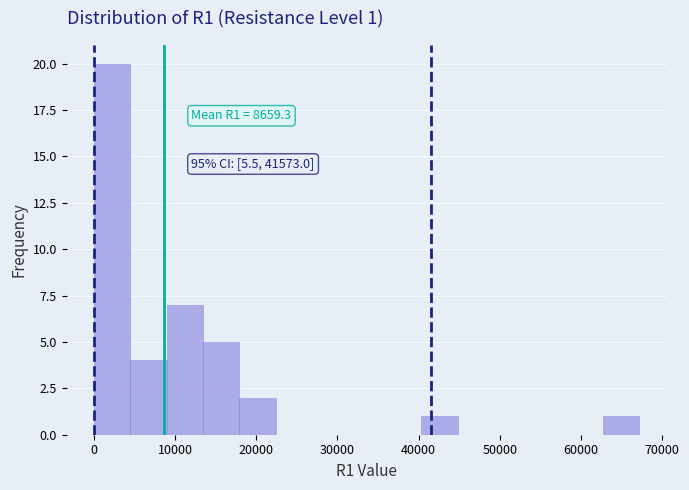

Which range on the x-axis has the tallest bar?

0 to 4000